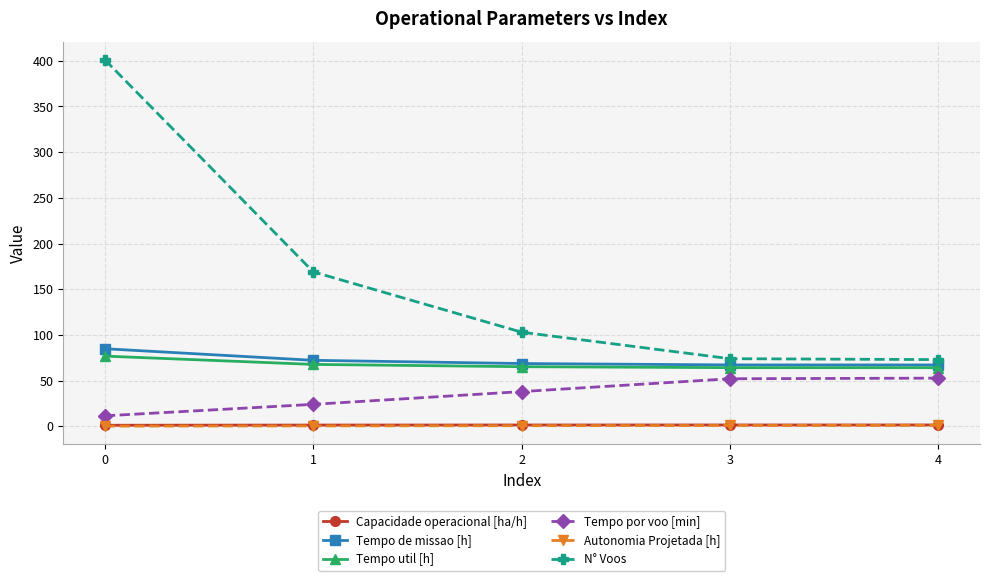

How many lines are shown in the chart?

6